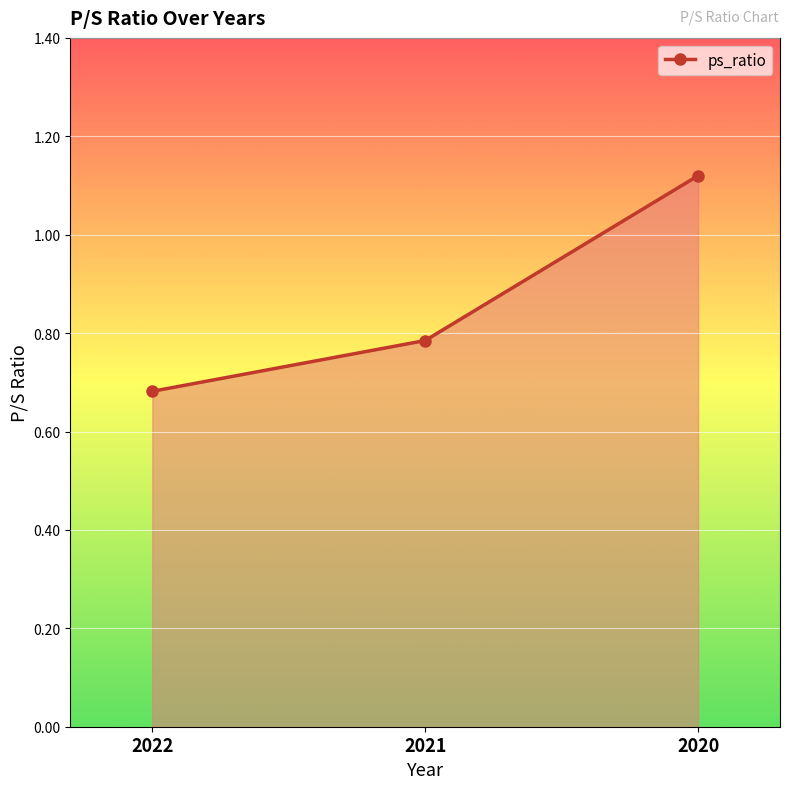

How many distinct data groups are displayed?

1